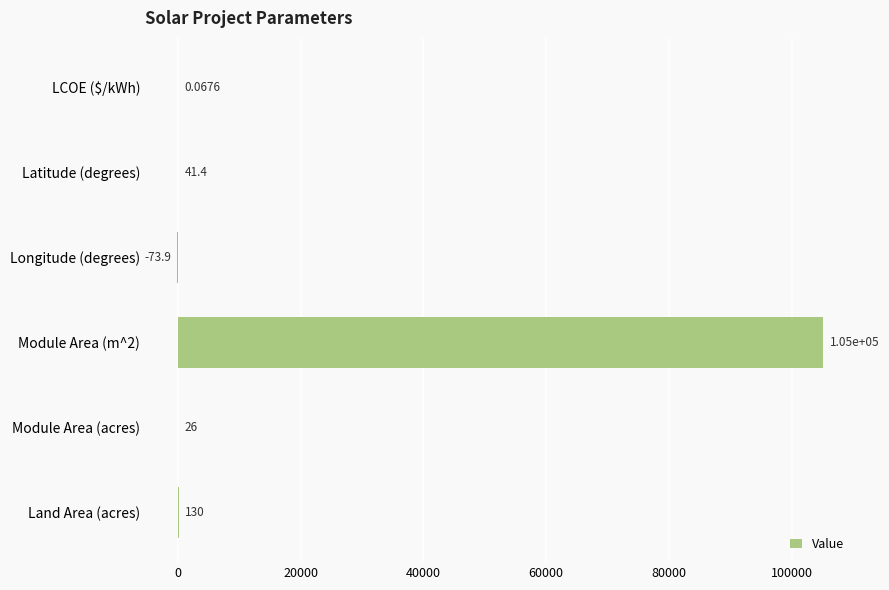

Which has a higher value, Longitude (degrees) or Module Area (acres)?

Module Area (acres)